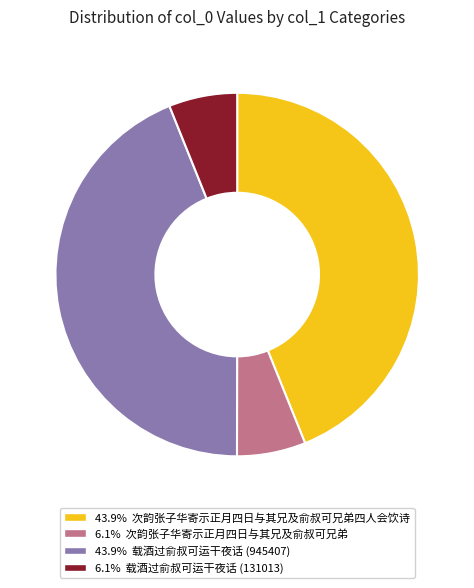

Is the sum of 6.1% 载酒过俞叔可运干夜话 (131013) and 6.1% 次韵张子华寄示正月四日与其兄及俞叔可兄弟 greater than half?

No